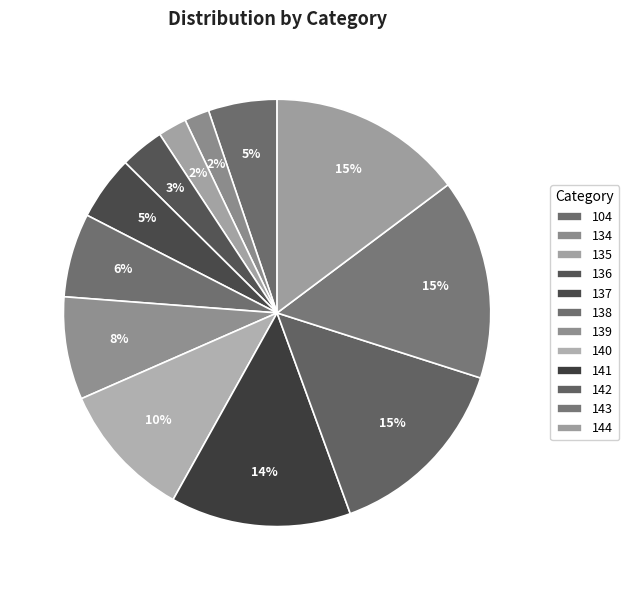

Rank the categories by value from highest to lowest.

143, 144, 142, 141, 140, 139, 138, 104, 137, 136, 135, 134